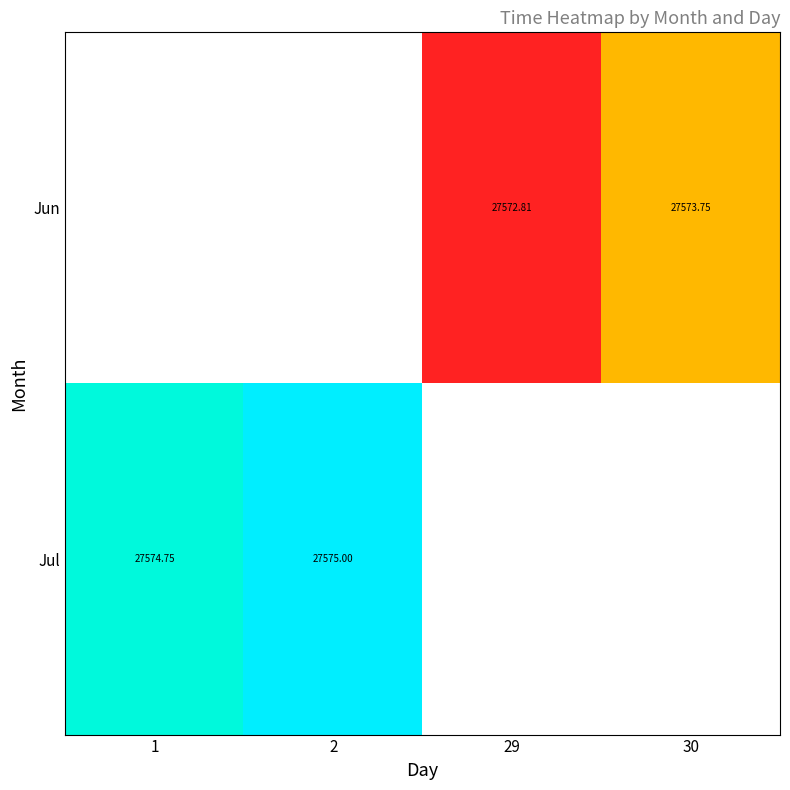

Which label corresponds to the smallest value in the chart?

29